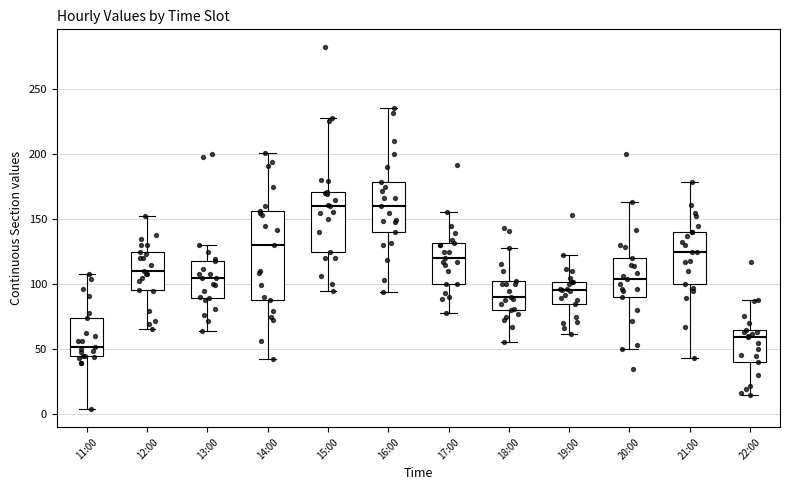

Reading left to right, read every box against the y-axis: the position of its median line, the range the box covers, and the ends of its whiskers. The values are not printed on the chart, so give them approximately, as read against the axis.

11:00: median 50, box 45 to 75, whiskers 5 to 110
12:00: median 110, box 95 to 125, whiskers 65 to 150
13:00: median 105, box 90 to 120, whiskers 65 to 130
14:00: median 130, box 90 to 155, whiskers 40 to 200
15:00: median 160, box 125 to 170, whiskers 95 to 230
16:00: median 160, box 140 to 180, whiskers 95 to 235
17:00: median 120, box 100 to 130, whiskers 80 to 155
18:00: median 90, box 80 to 105, whiskers 55 to 130
19:00: median 95, box 85 to 100, whiskers 60 to 120
20:00: median 105, box 90 to 120, whiskers 50 to 165
21:00: median 125, box 100 to 140, whiskers 45 to 180
22:00: median 60, box 40 to 65, whiskers 15 to 85